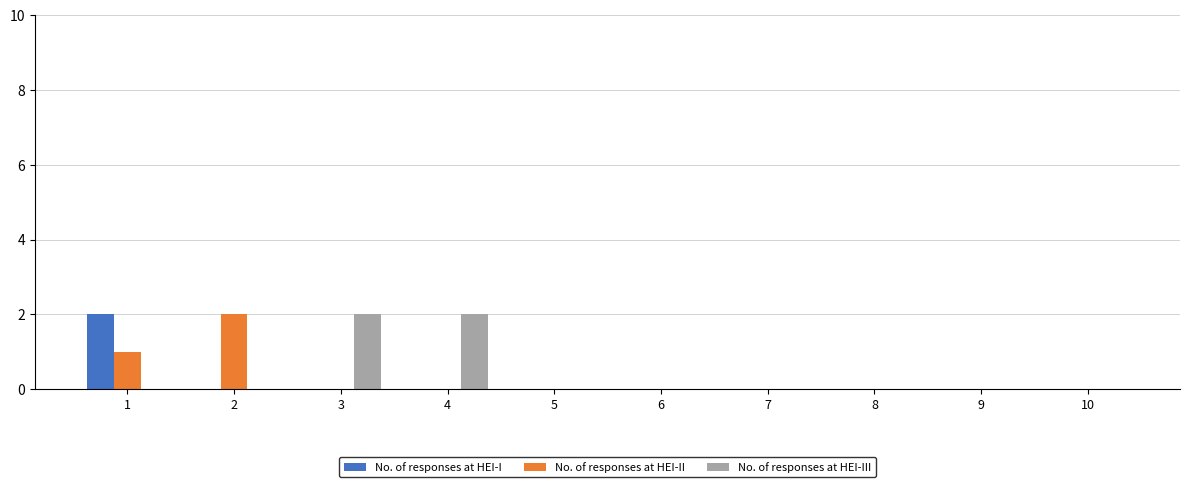

The No. of responses at HEI-I series shows 2 at 1. True or false?

True